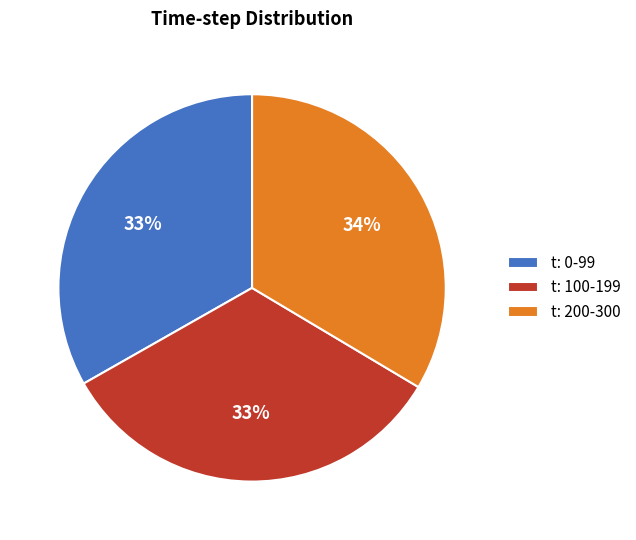

What percentage is the t: 100-199 slice, to the nearest percent?

33%